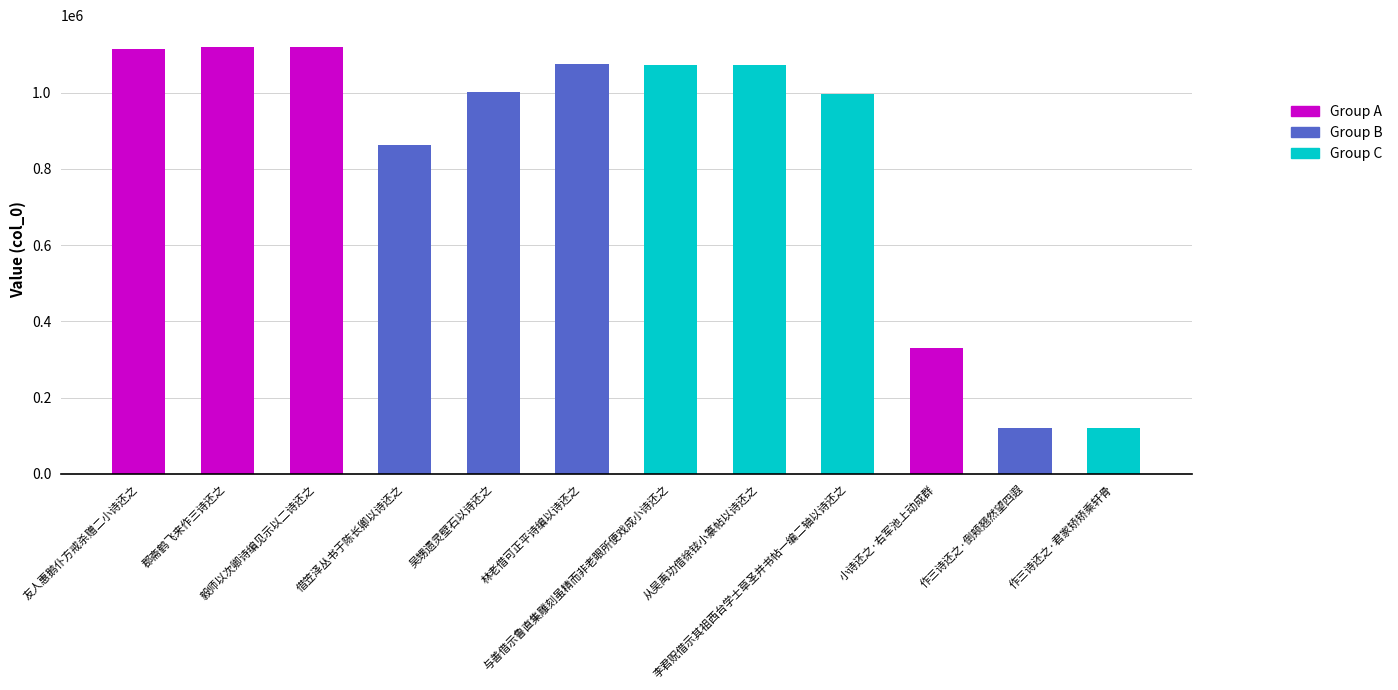

List the labels in order of value, largest first.

毅师以次卿诗编见示以二诗还之, 郡斋鹤飞来作三诗还之, 友人惠鹅仆方戒杀赠二小诗还之, 林老借可正平诗编以诗还之, 从吴禹功借徐铉小篆帖以诗还之, 与善借示鲁直集雕刻虽精而非老眼所便戏成小诗还之, 吴甥遗灵壁石以诗还之, 李君贶借示其祖西台学士草圣并书帖一编二轴以诗还之, 借笠泽丛书于陈长卿以诗还之, 小诗还之·右军池上动成群, 作三诗还之·倒颊翘然望四遐, 作三诗还之·君家矫矫乘轩骨